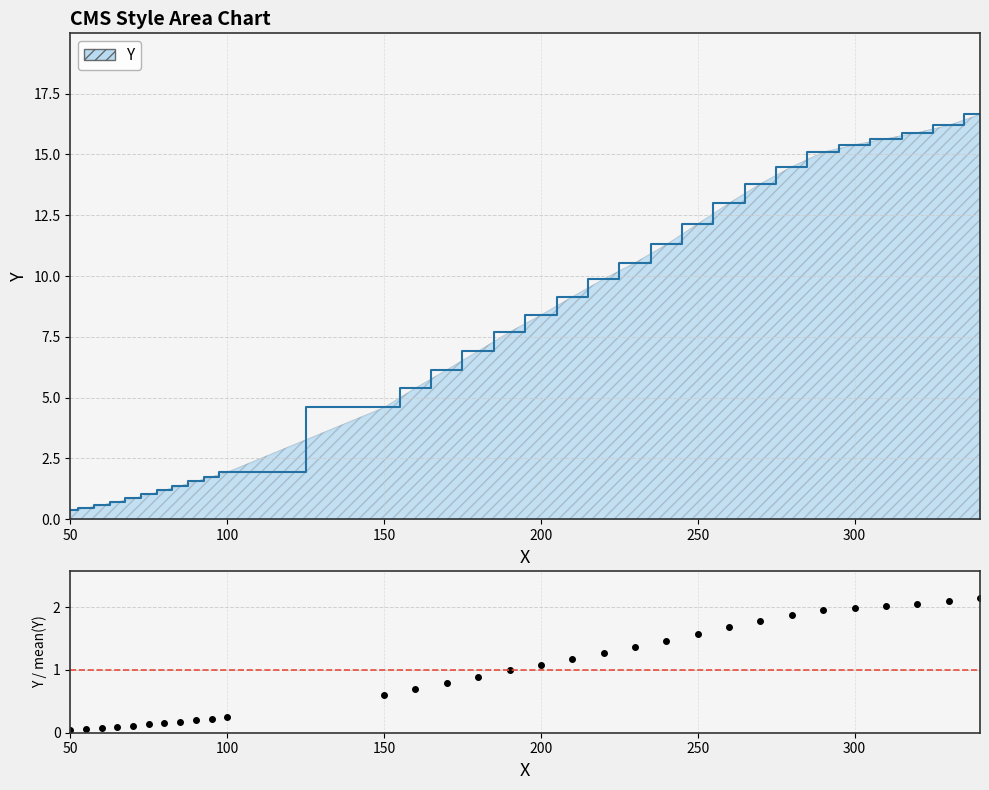

Reading left to right, what are all the values shown in this chart?

0.1	0.1	0.1	0.1	0.1	0.1	0.2	0.2	0.2	0.2	0.3	0.6	0.7	0.8	0.9	1.0	1.1	1.2	1.3	1.4	1.5	1.6	1.7	1.8	1.9	1.9	2.0	2.0	2.1	2.1	2.1